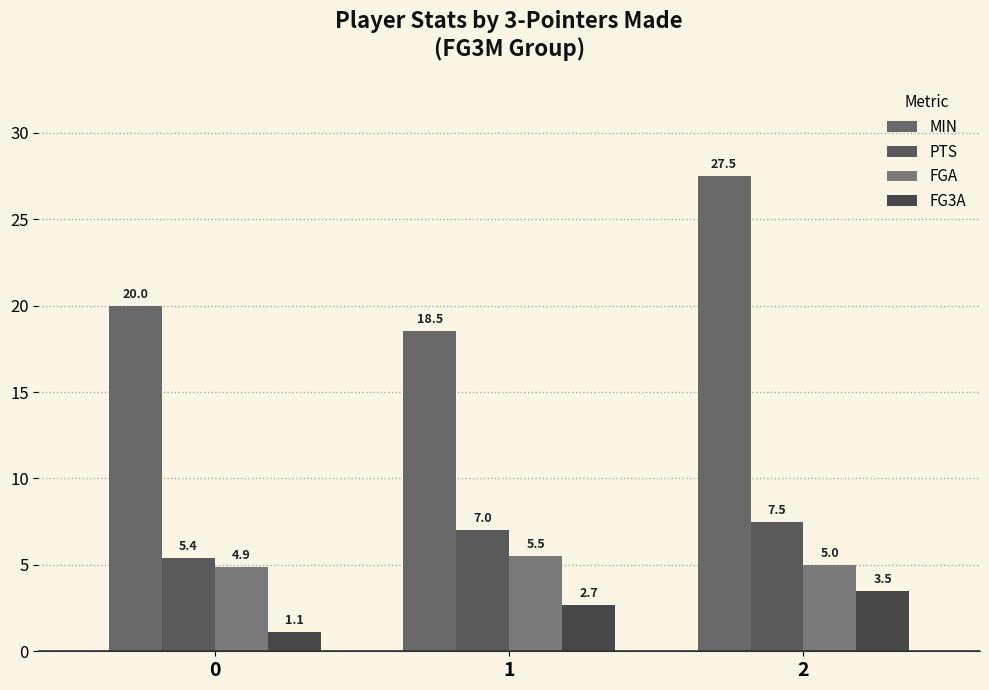

What is the total value across all series at 2?

43.5